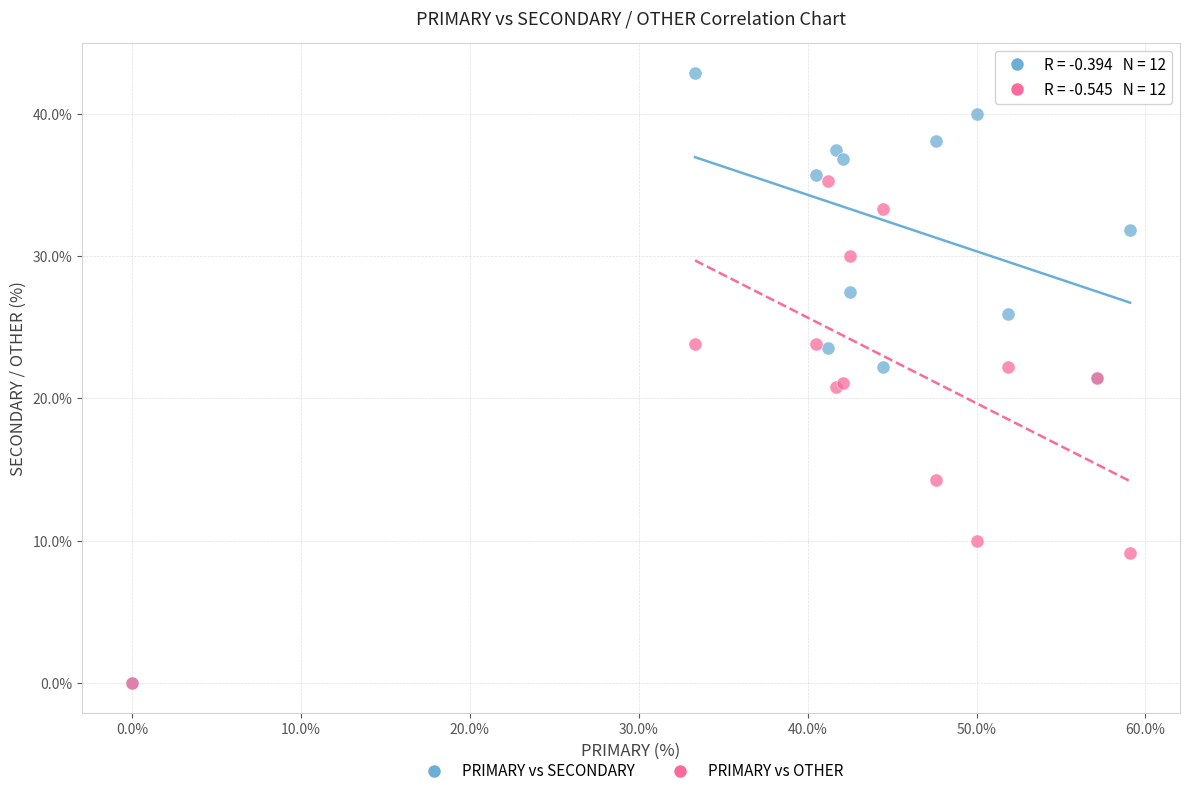

In the PRIMARY vs OTHER series, what Y value is closest to 17?

14.3